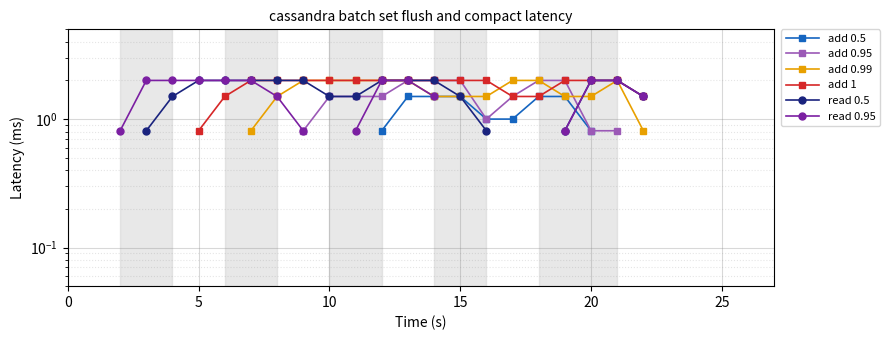

How many times do add 0.95 and read 0.95 cross each other?

2